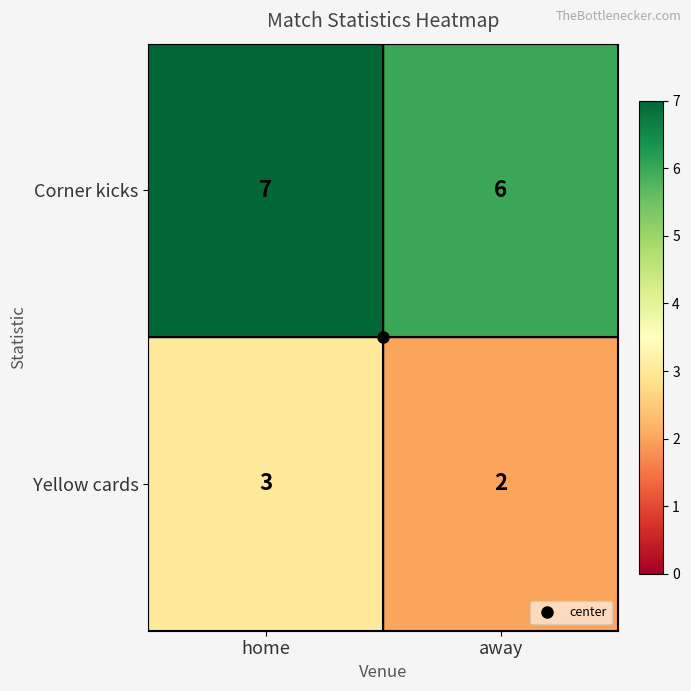

What is the difference between the highest and lowest values at away?

4